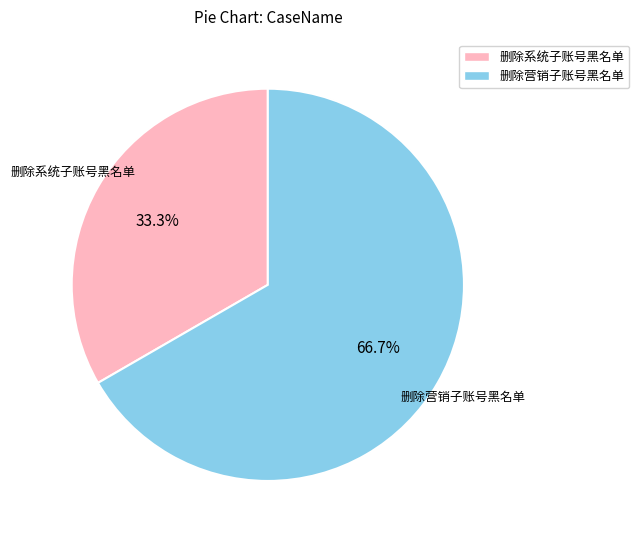

Is there any slice that represents more than half of the pie?

Yes